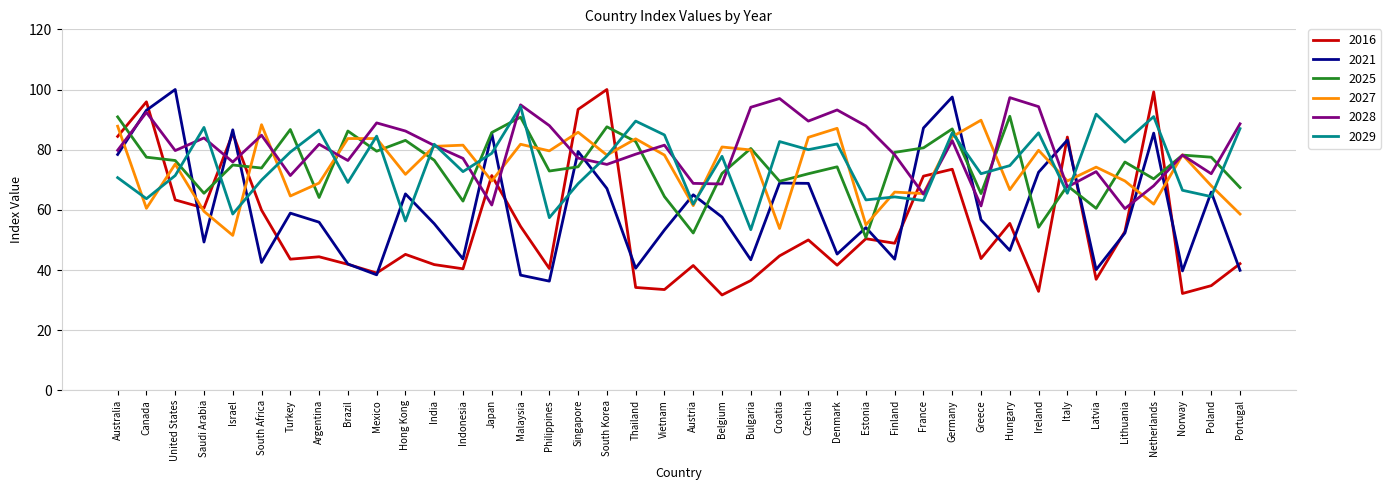

Does the chart have visible grid lines?

Yes